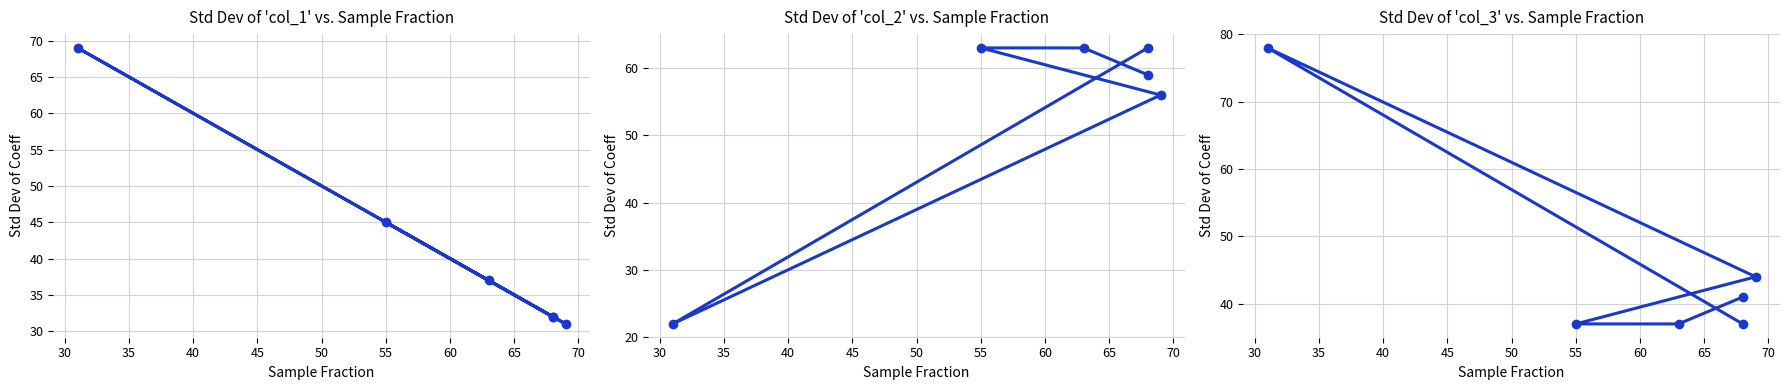

What are all the series names shown in the legend?

col_1, col_2, col_3